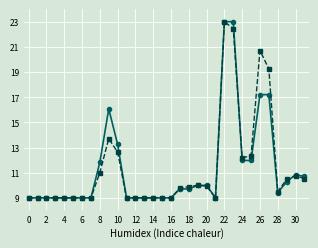

What is the greatest value displayed?

23.0